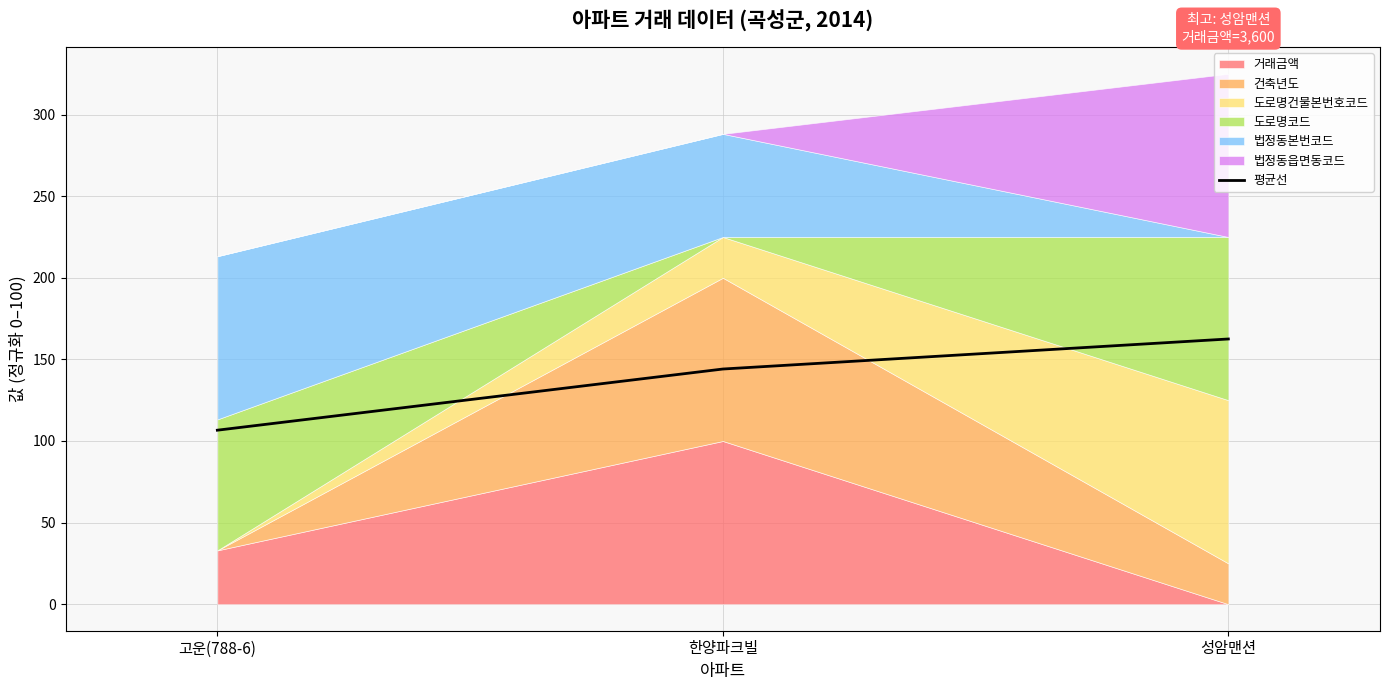

What is the difference between the maximum and minimum values?

55.9